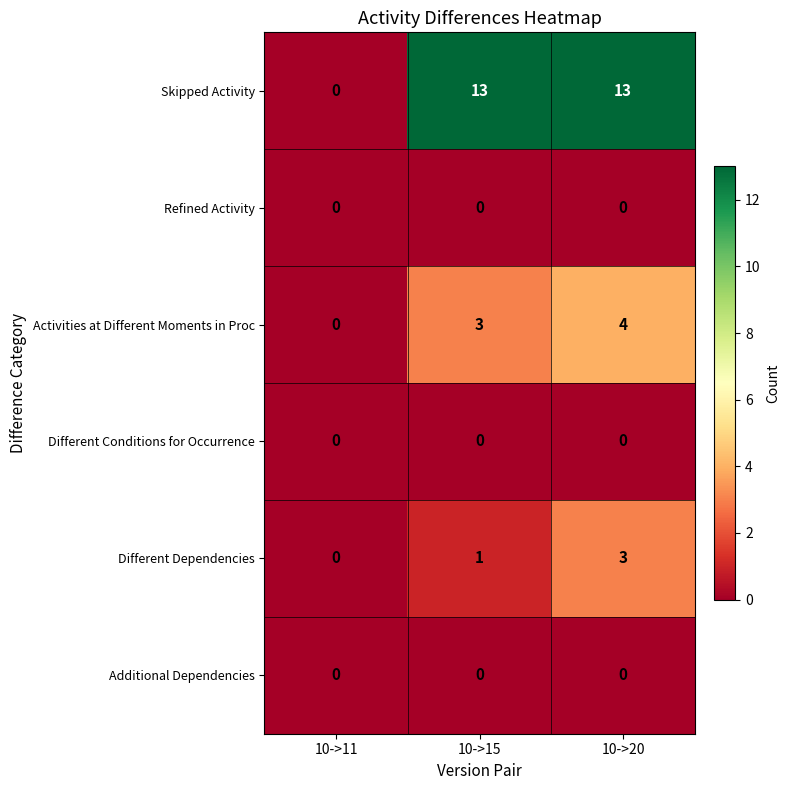

The value of Different Conditions for Occurrence at 10->20 is 0. True or false?

True